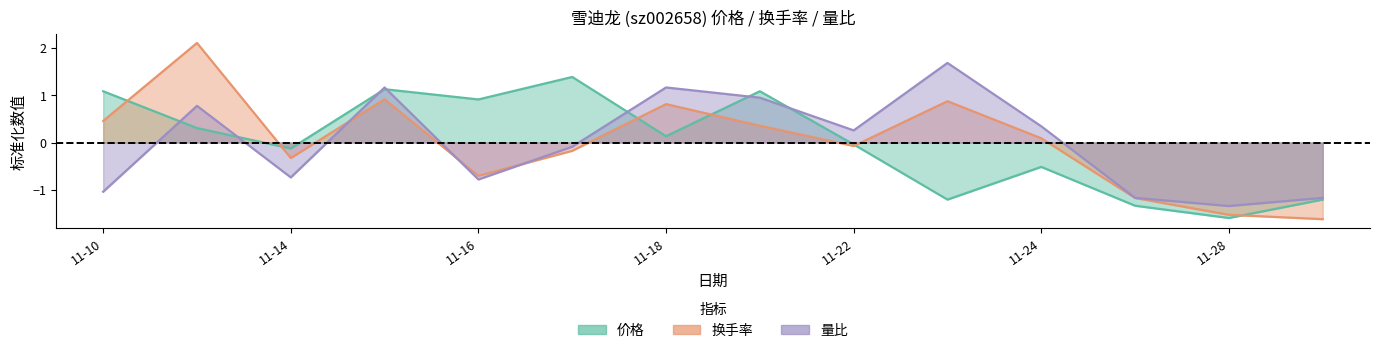

At which category does the chart reach its peak across all series?

2022-11-11